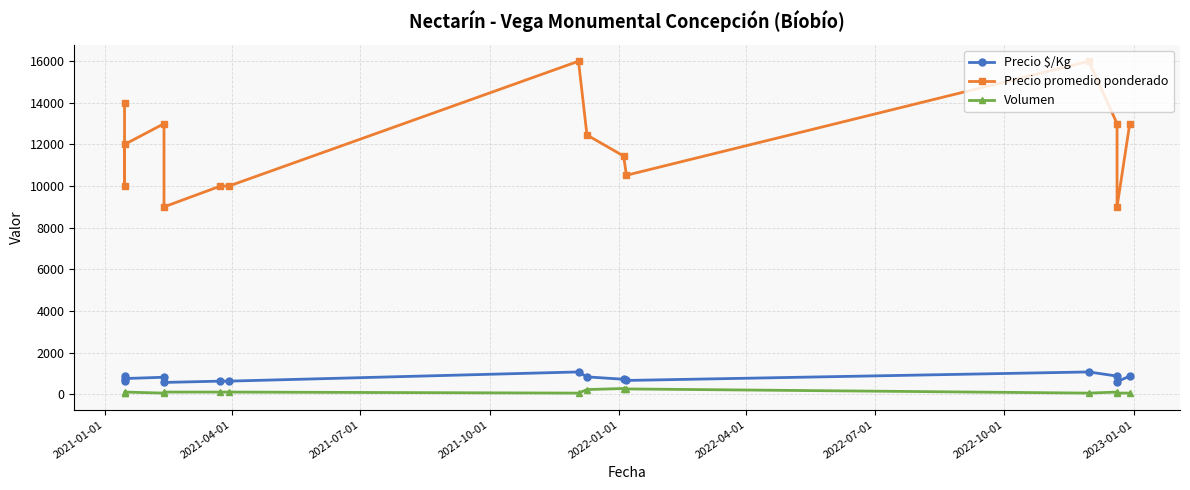

What is the difference between the maximum and minimum values in the Precio $/Kg series?

505